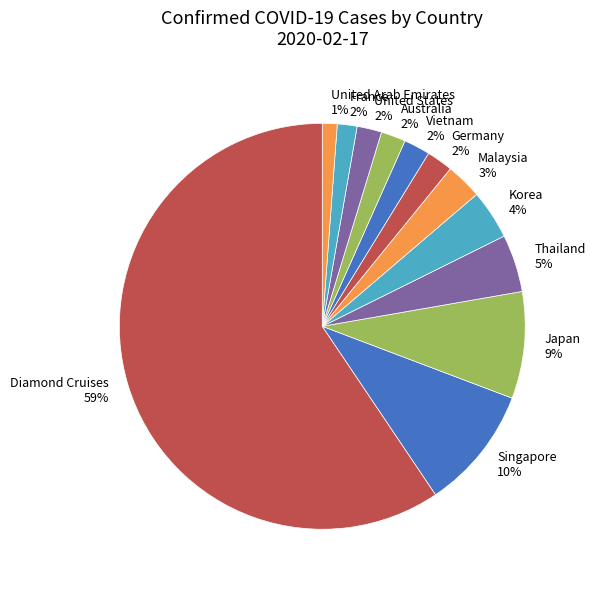

Count the number of slices in the pie.

12